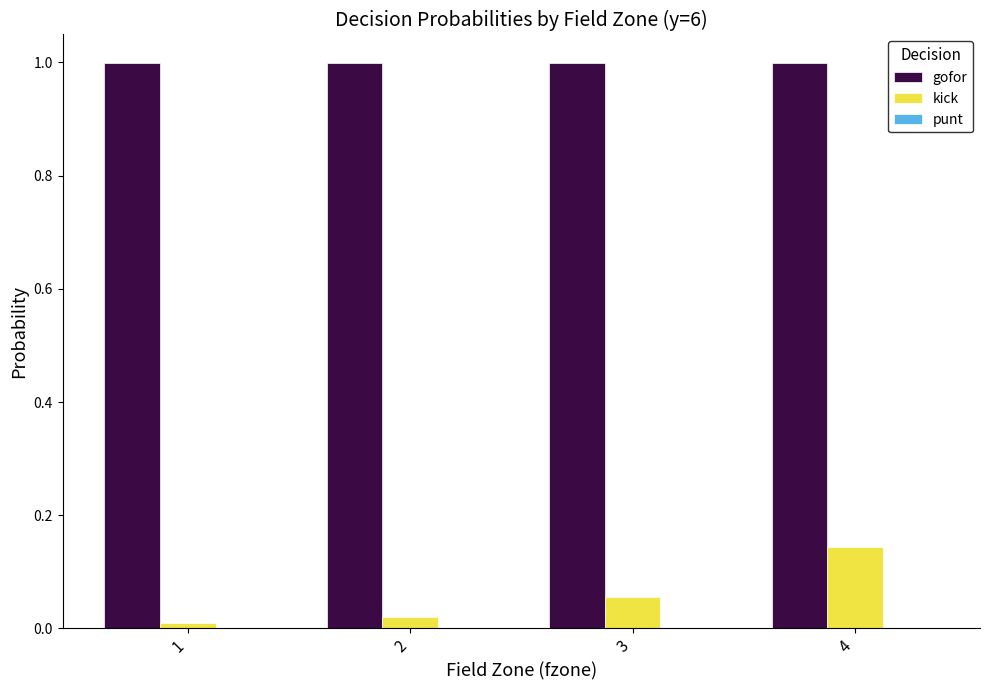

What is the maximum value for gofor?

1.0